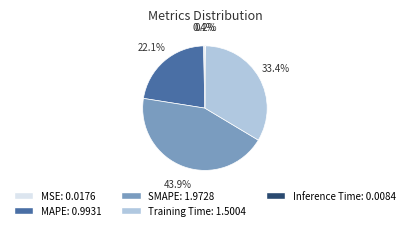

What is the total percentage of Training Time and MSE?

33.8%